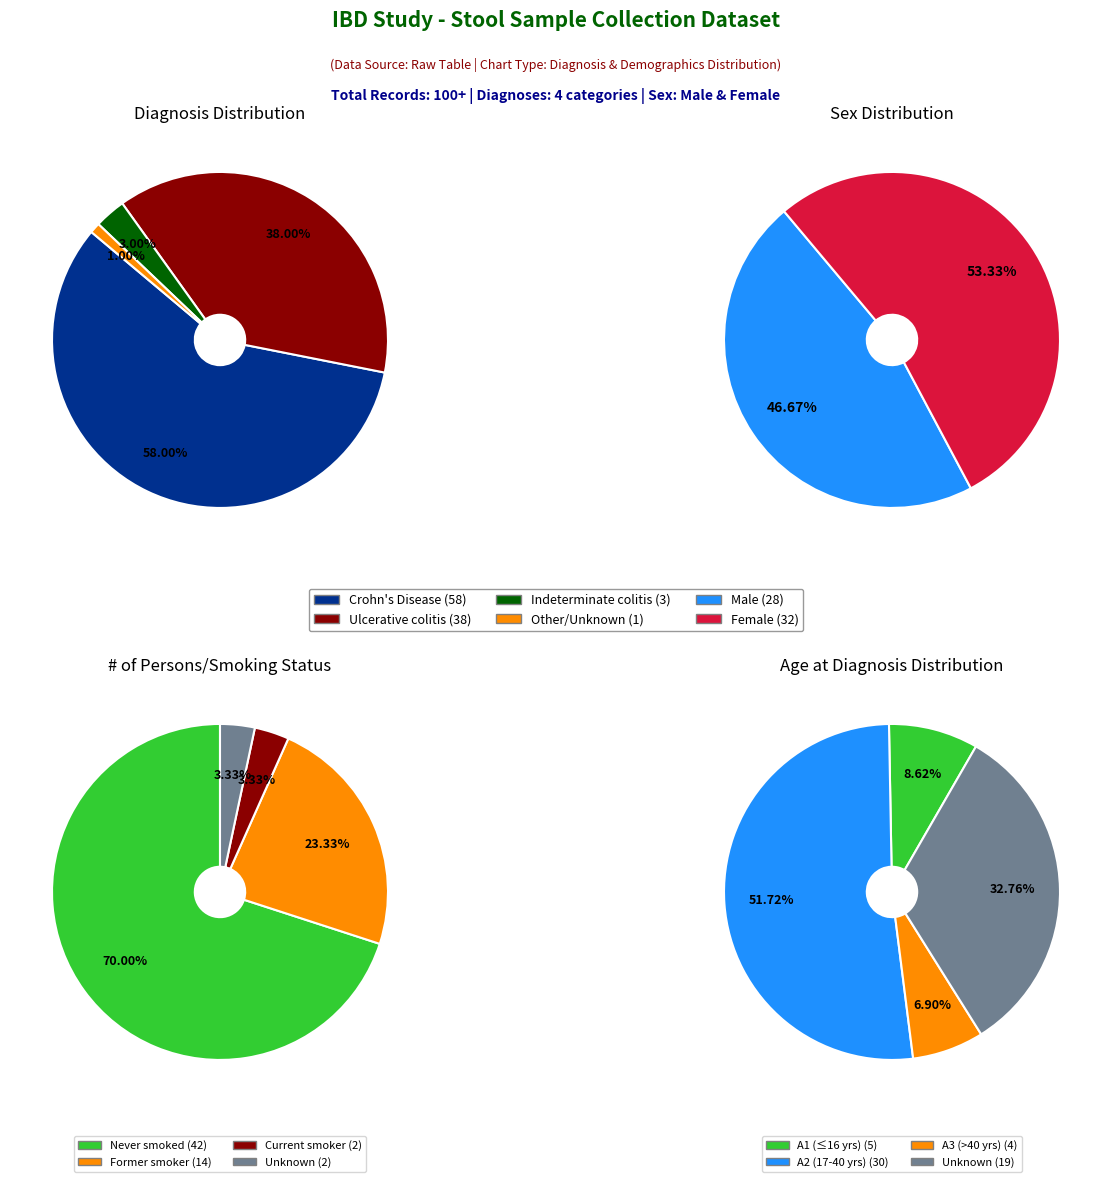

What percentage is the Crohn's Disease slice, to the nearest percent?

58%